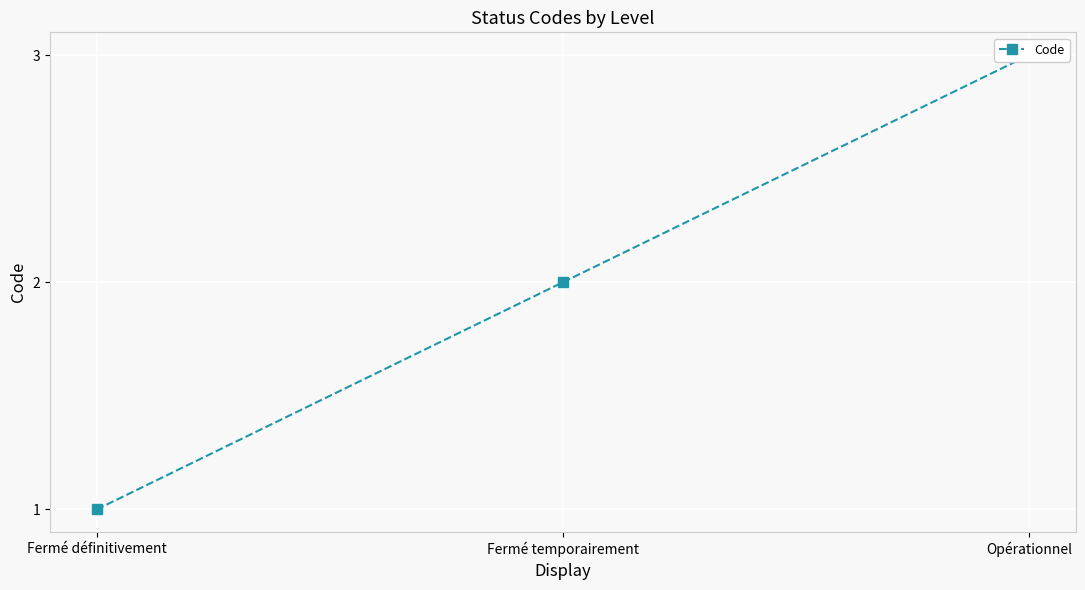

What is the value of the 2nd point from the left?

2